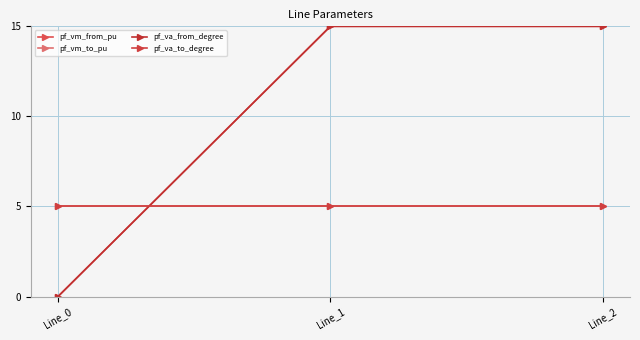

True or false: pf_vm_from_pu has a value of 9.6 at Line_0.

False